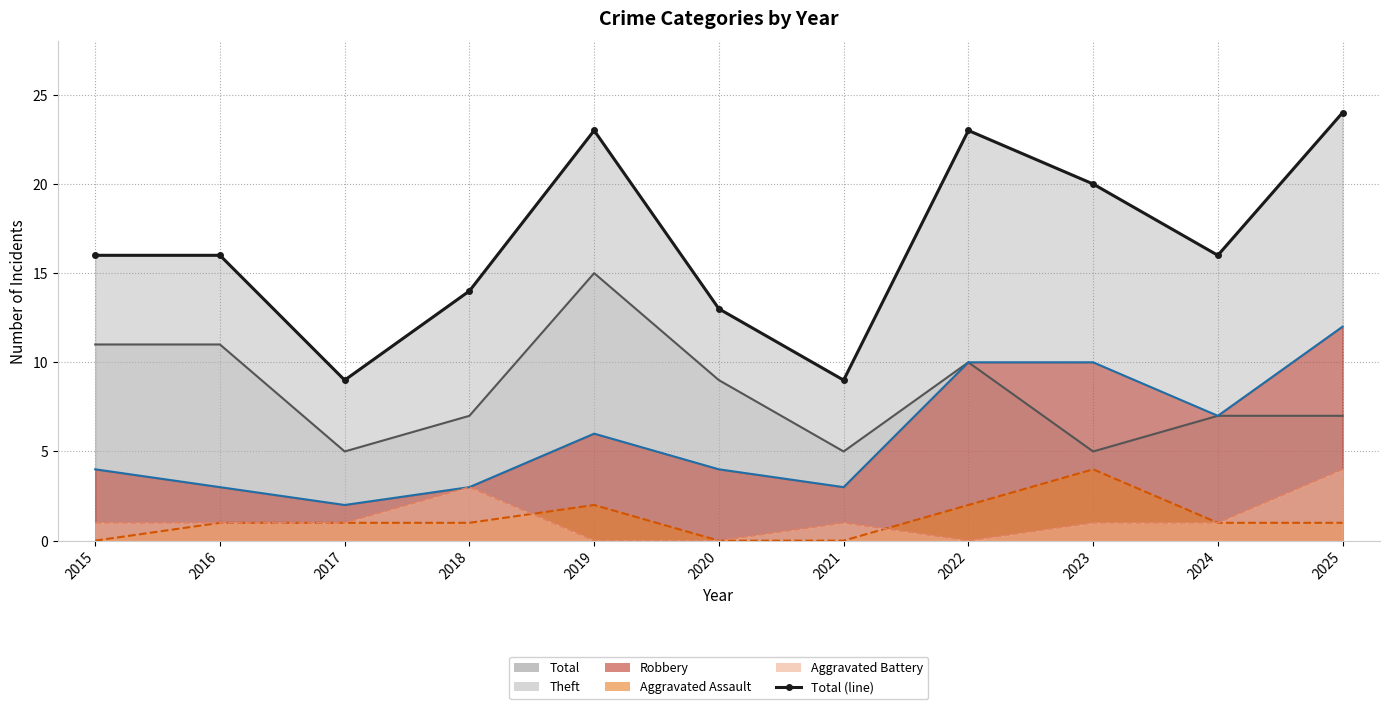

The Theft (line) series shows 12 at 2025. True or false?

False